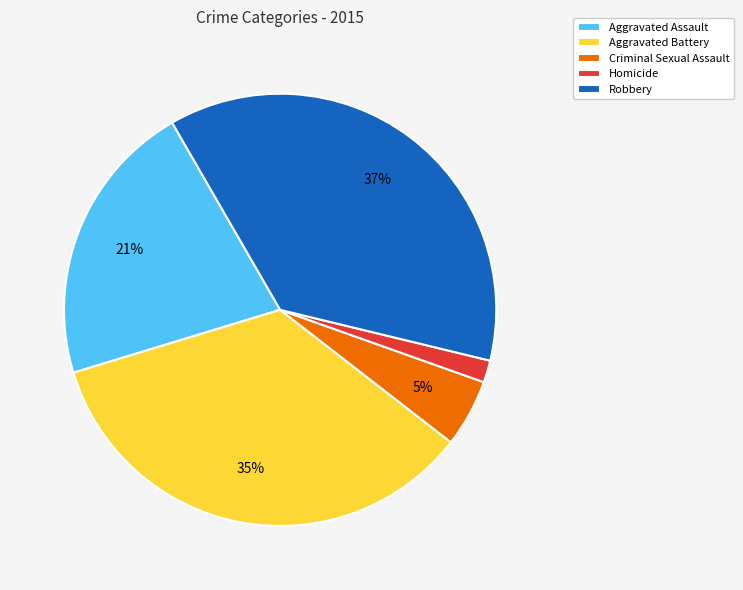

Do Aggravated Assault and Homicide together represent more than half of the pie?

No